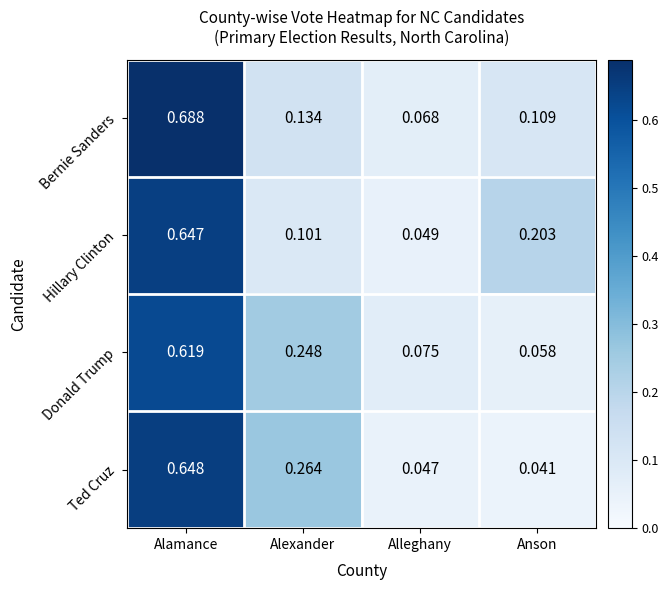

At which label is Ted Cruz closest to 0?

Anson